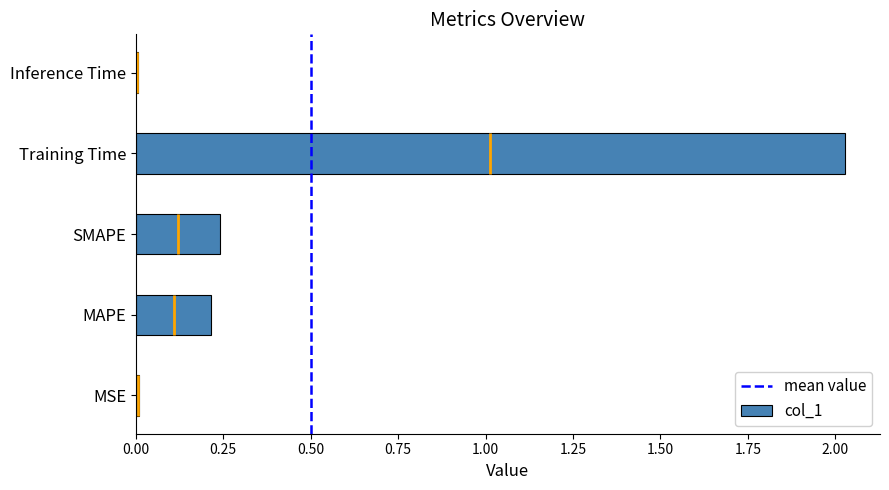

At which category does the chart reach its minimum across all series?

Inference Time